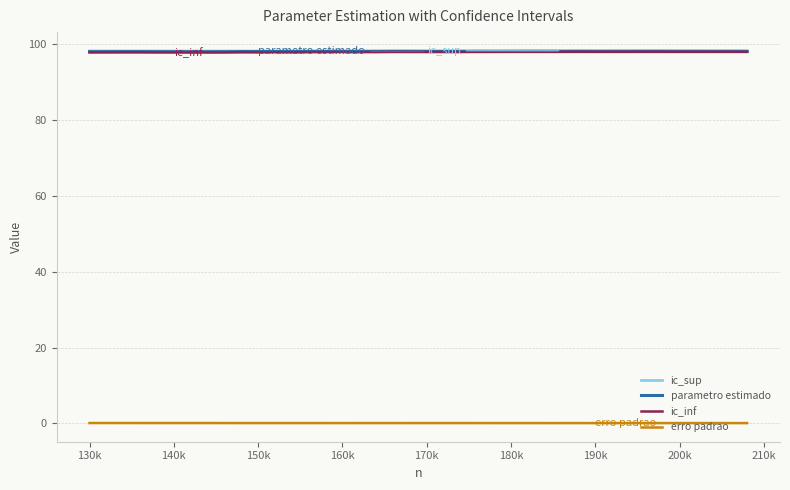

True or false: ic_inf and erro padrao cross at least once.

False